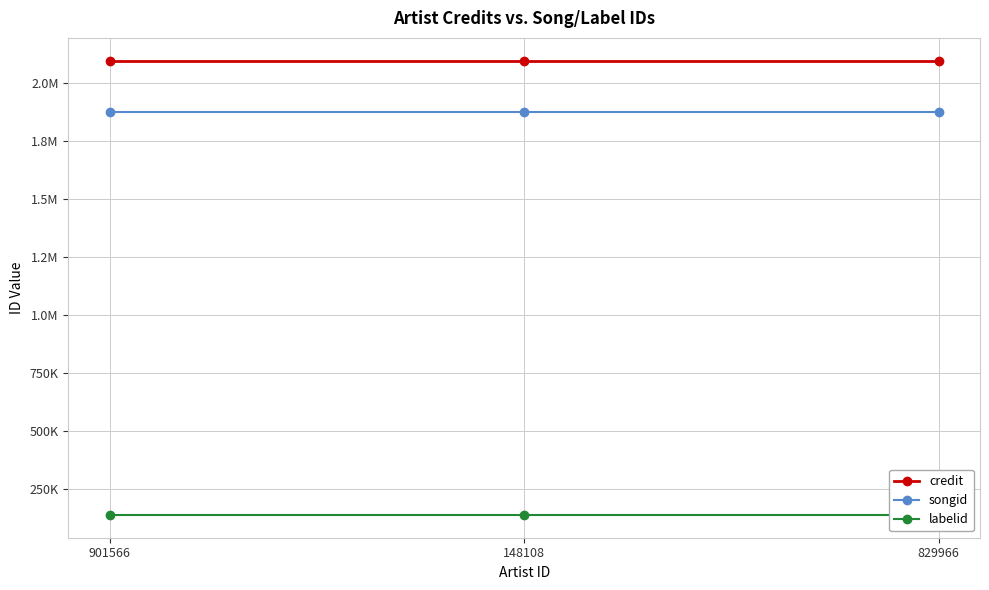

What is the lowest value of the credit series?

2095089